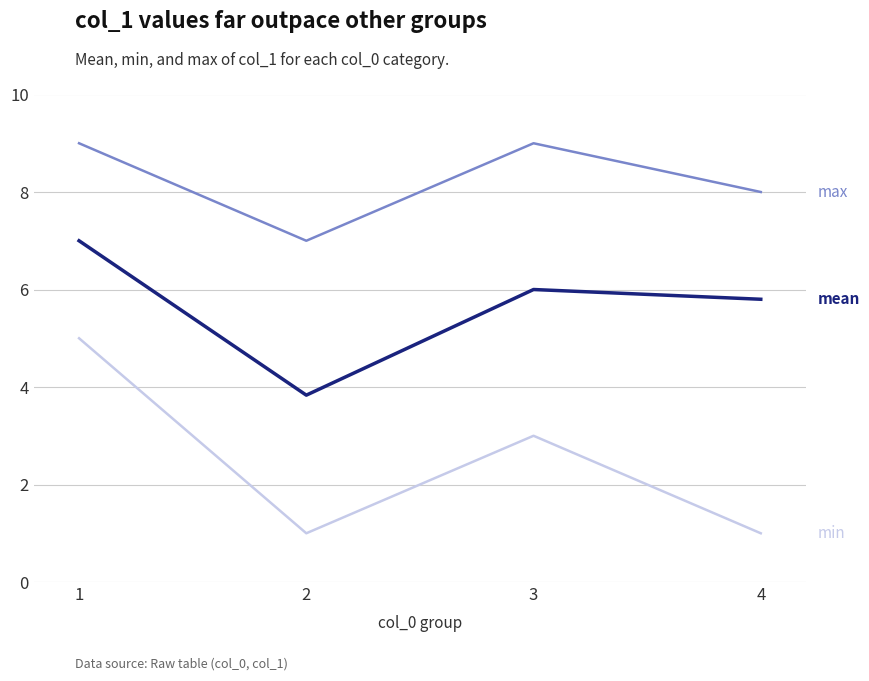

How many lines are shown in the chart?

3